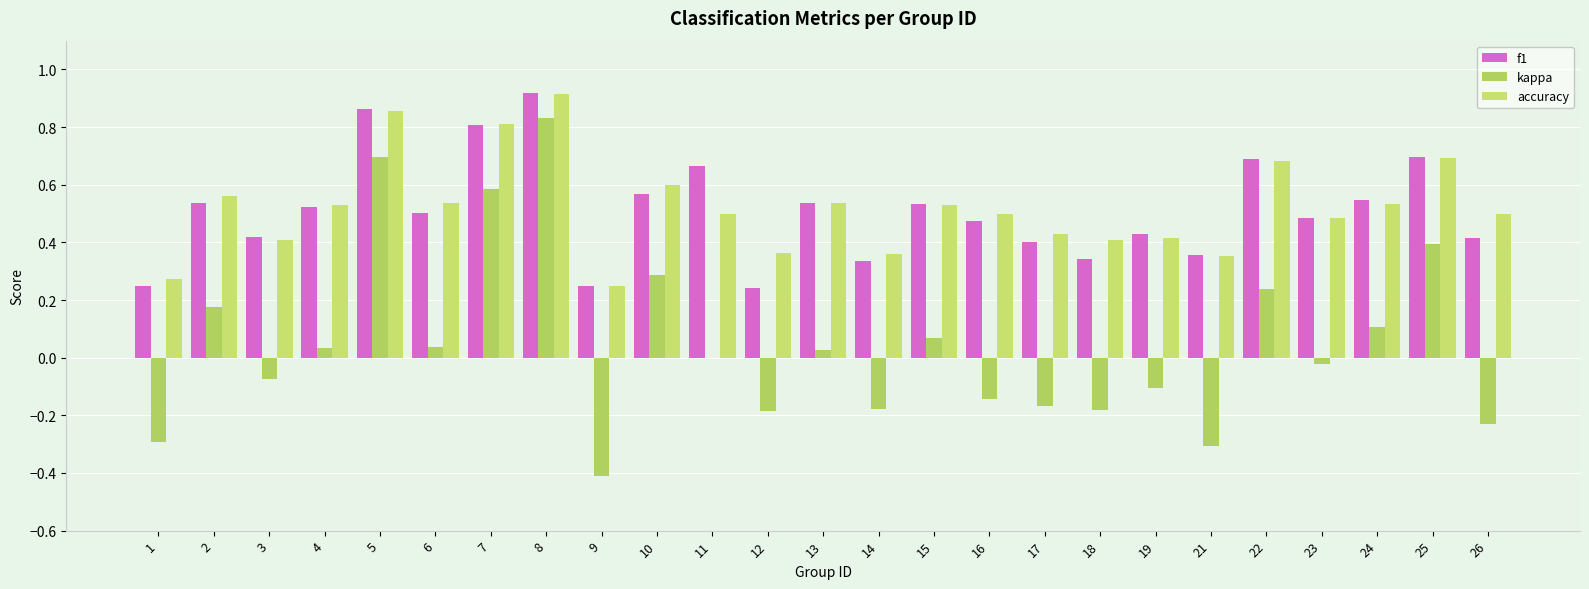

Are the bars horizontal?

No